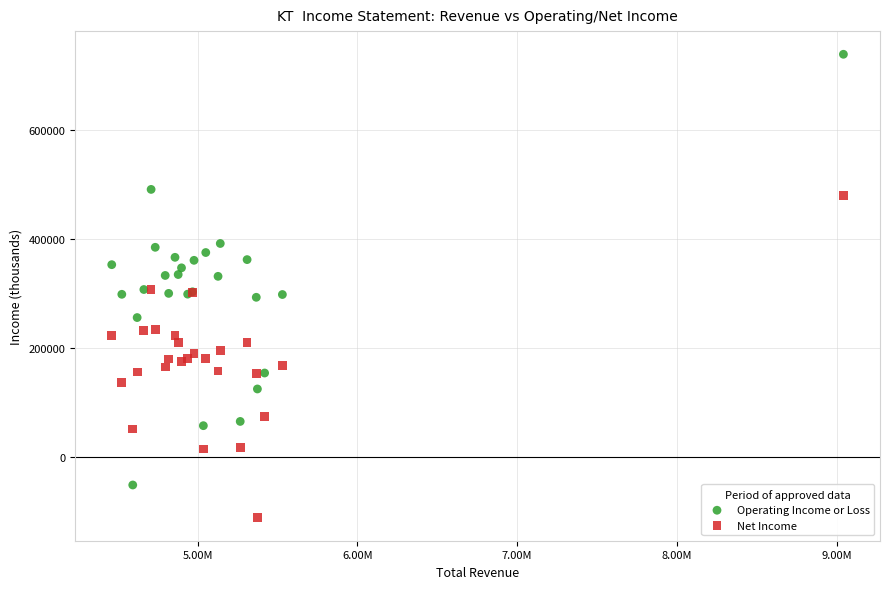

Which series reaches the minimum Y coordinate?

Net Income